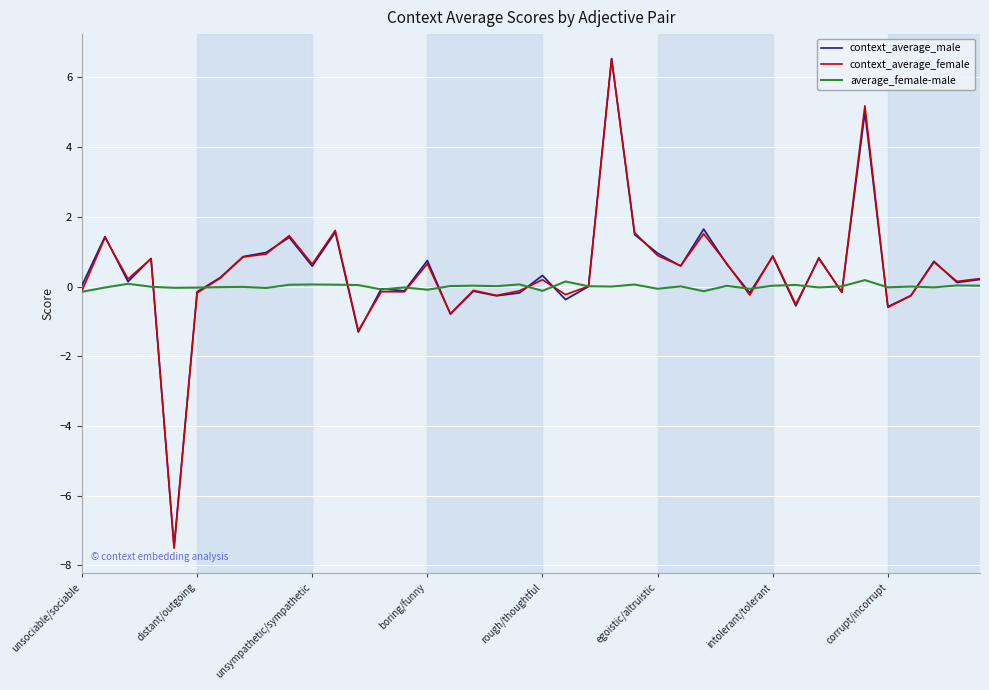

True or false: context_average_male has more than 2 points higher than both neighbors.

True